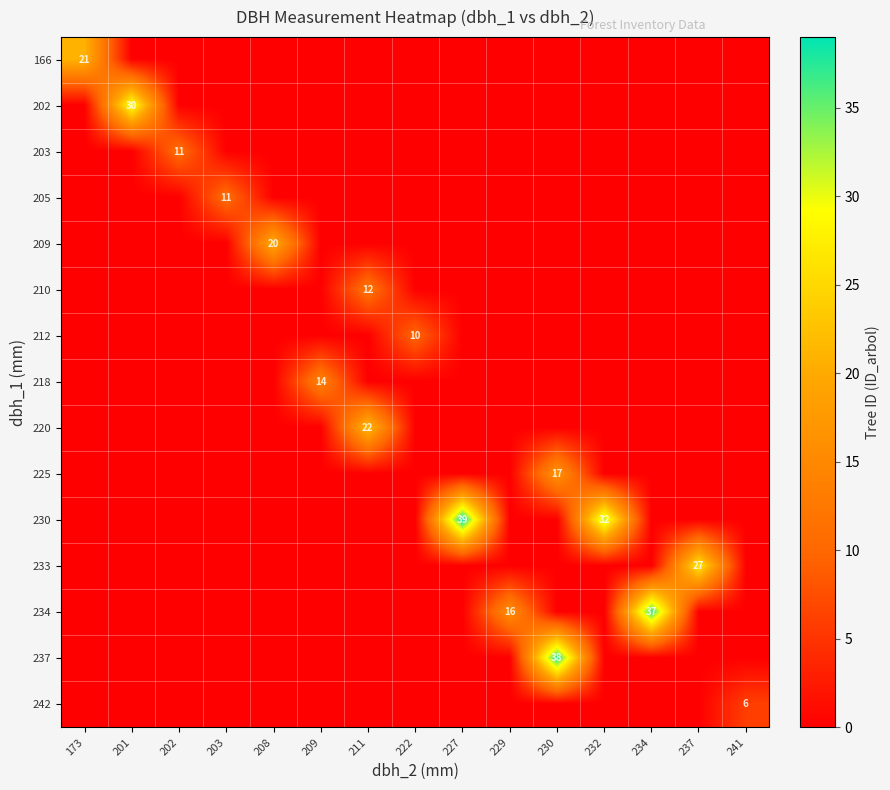

The value of row_0 at 232 is 13. True or false?

False